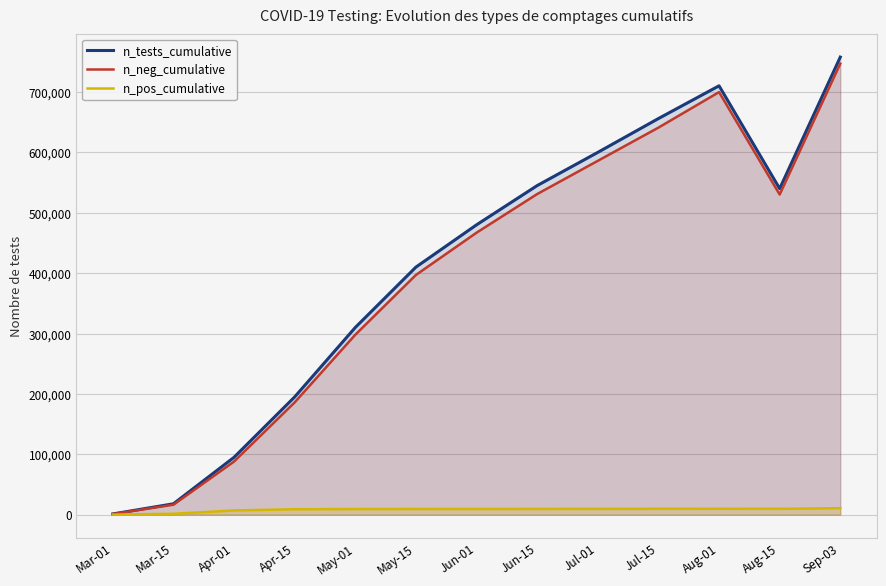

Between Jun-01 and Aug-15, which series saw the biggest shift?

n_neg_cumulative